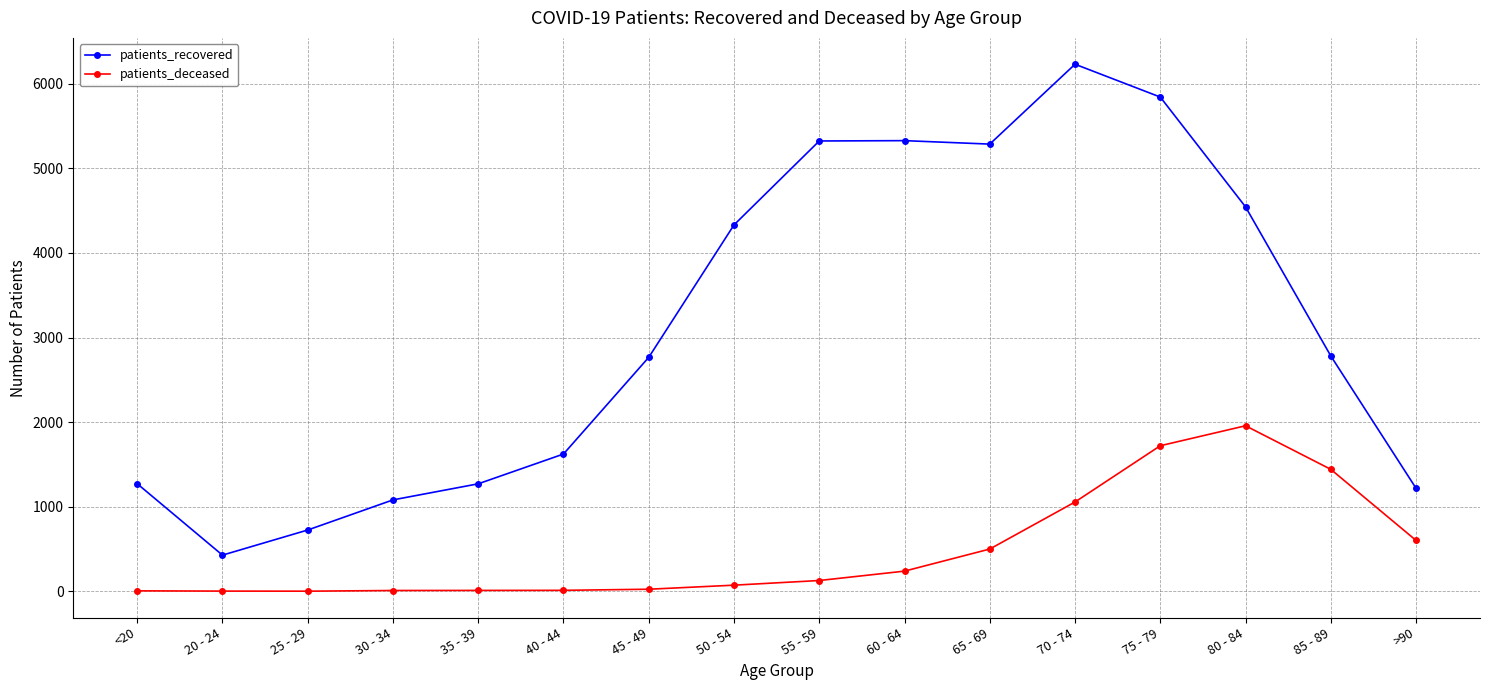

How many lines are shown in the chart?

2